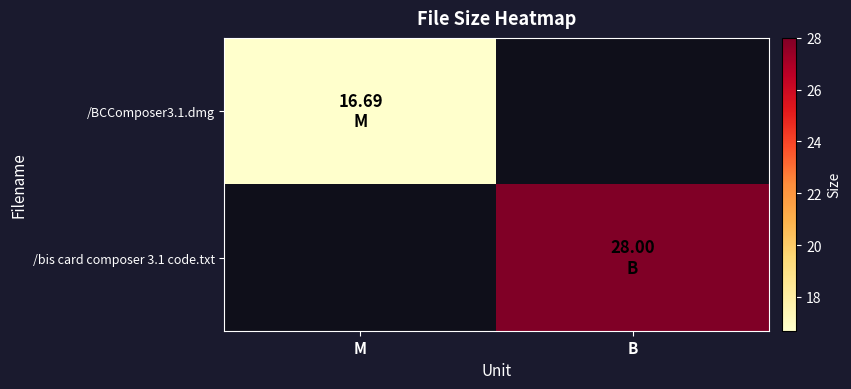

Which series has the largest range (max minus min)?

/bis card composer 3.1 code.txt